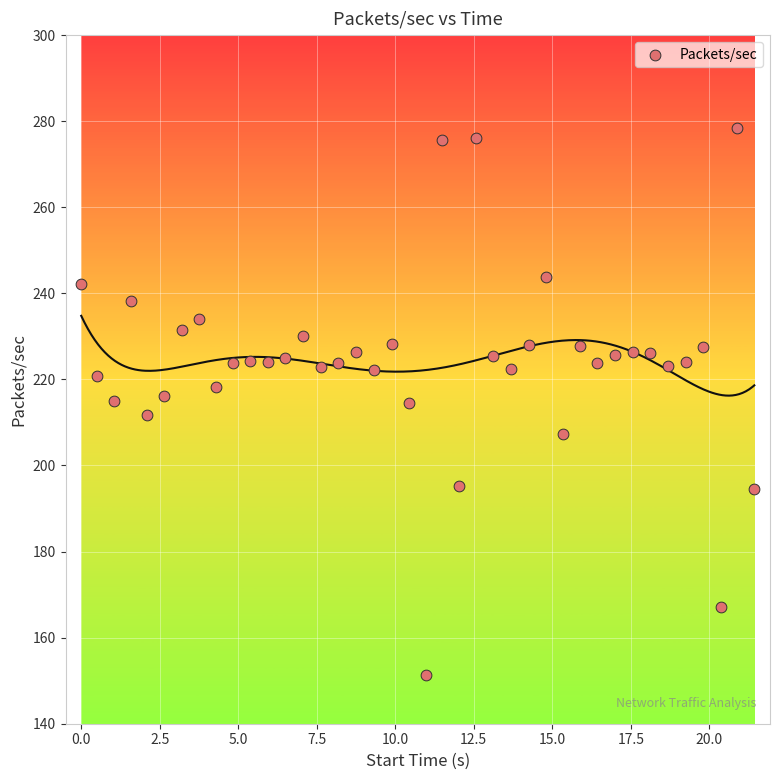

What is the range of Y values (max minus min)?

126.9